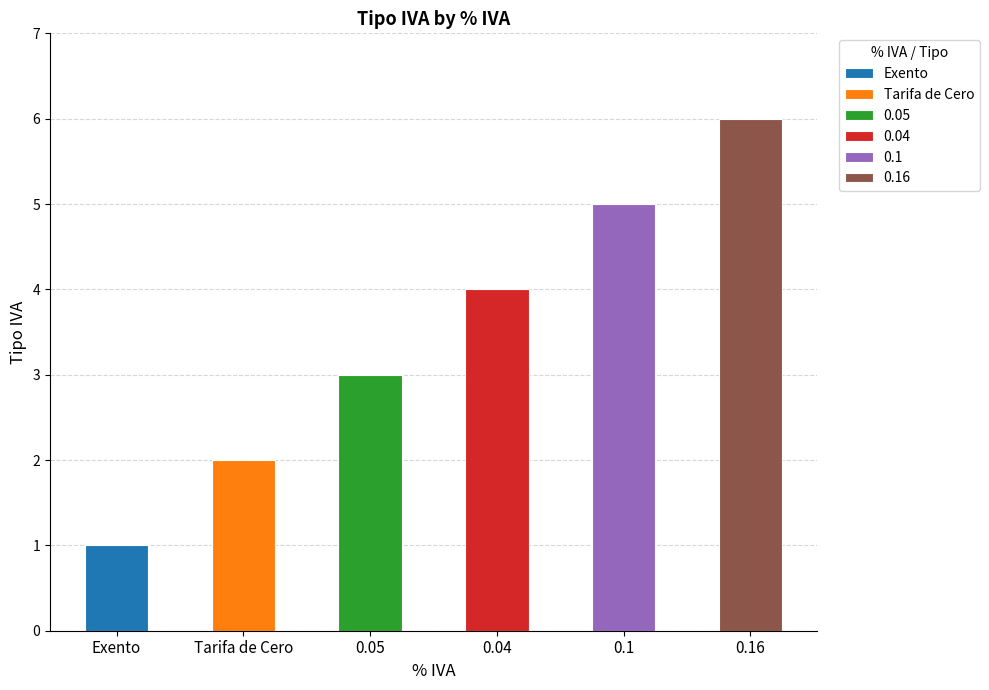

What is the difference between the maximum and second lowest values?

4